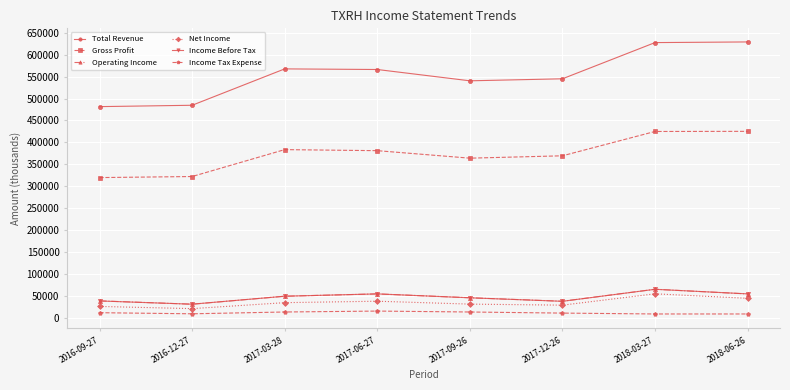

The value of Total Revenue at 2016-12-27 is 150656. True or false?

False